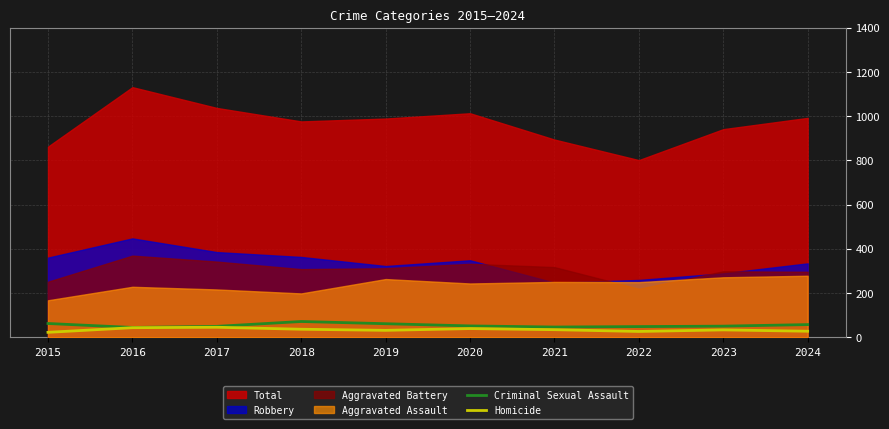

What is the minimum value for Criminal Sexual Assault?

44